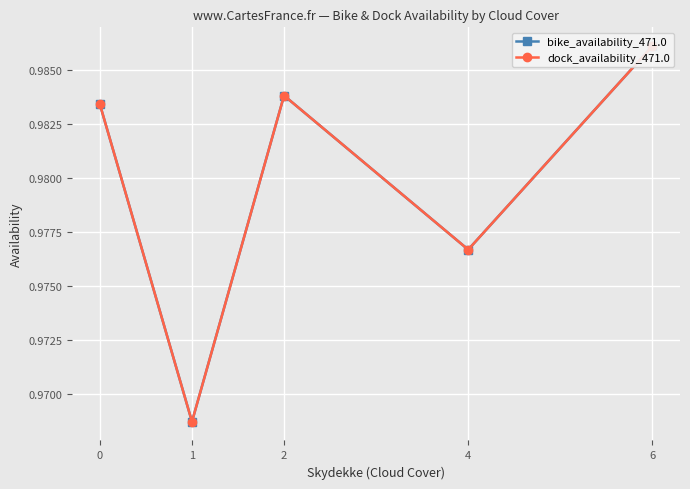

Is it true that dock_availability_471.0 equals 1.0 at 1?

True